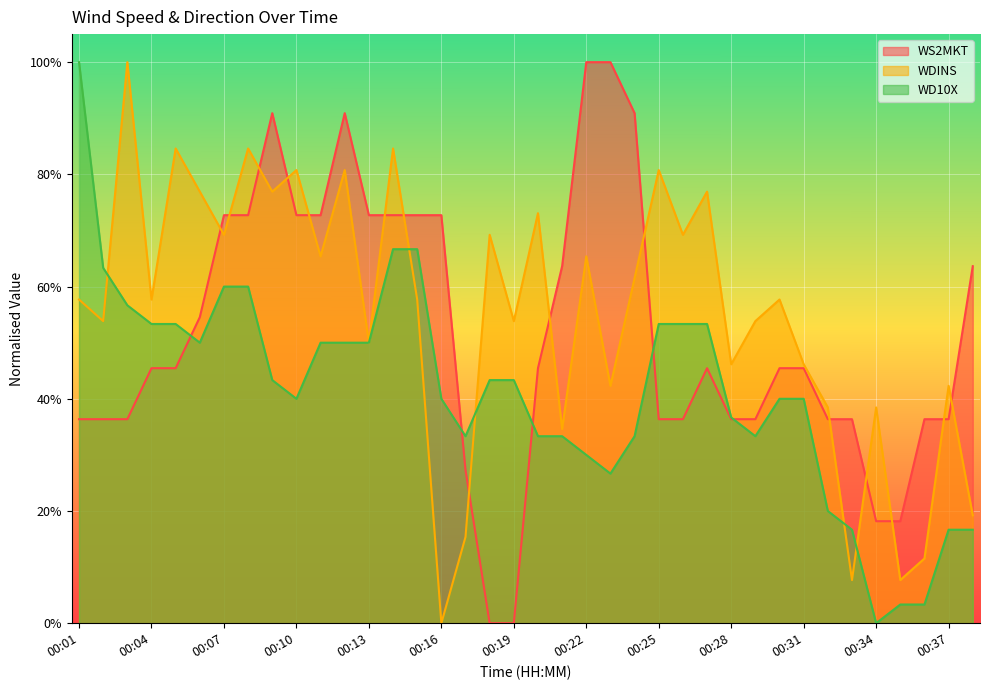

Rank the categories by WS2MKT value from highest to lowest.

00:22, 00:23, 00:09, 00:12, 00:24, 00:07, 00:08, 00:10, 00:11, 00:13, 00:14, 00:15, 00:16, 00:21, 00:38, 00:06, 00:04, 00:05, 00:20, 00:27, 00:30, 00:31, 00:01, 00:02, 00:03, 00:25, 00:26, 00:28, 00:29, 00:32, 00:33, 00:36, 00:37, 00:17, 00:34, 00:35, 00:18, 00:19